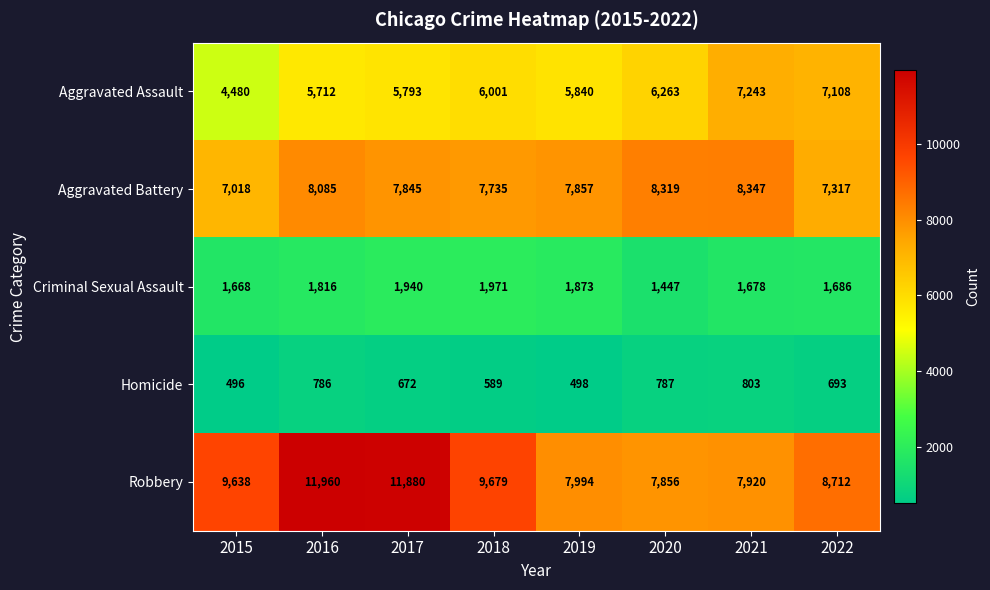

What is the approximate value of Aggravated Battery at 2016, to the nearest 50?

8100